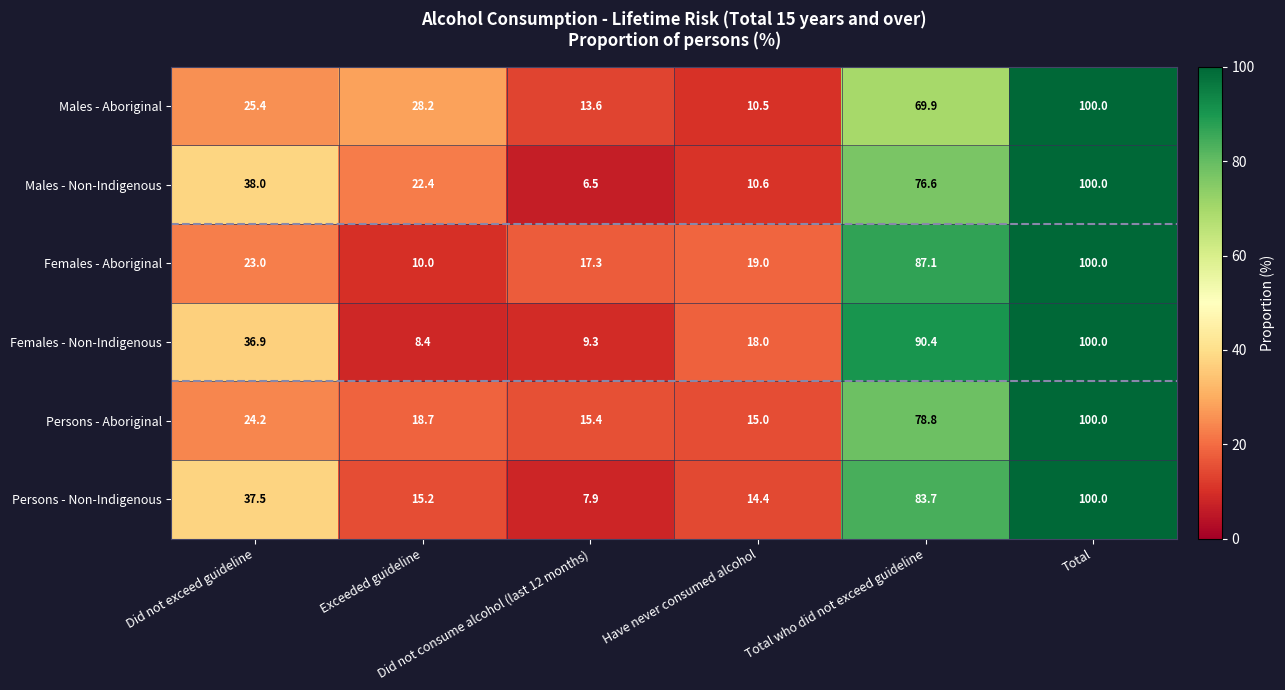

Rank the series at Total who did not exceed guideline from highest to lowest value.

Females - Non-Indigenous, Females - Aboriginal, Persons - Non-Indigenous, Persons - Aboriginal, Males - Non-Indigenous, Males - Aboriginal